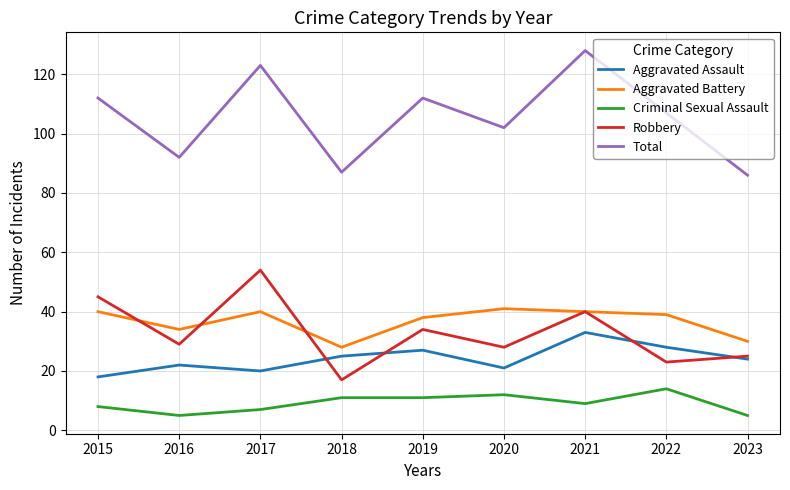

Read the Aggravated Battery value at 2019.

38